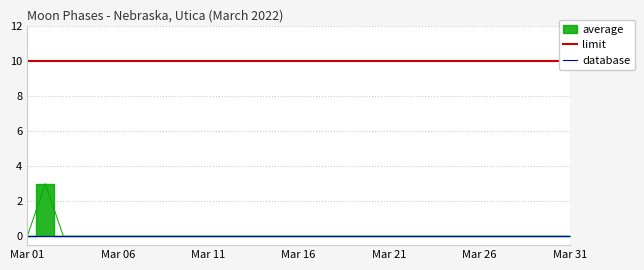

Rank the categories by value from highest to lowest.

2022-03-02, 2022-03-01, 2022-03-03, 2022-03-04, 2022-03-05, 2022-03-06, 2022-03-07, 2022-03-08, 2022-03-09, 2022-03-10, 2022-03-11, 2022-03-12, 2022-03-13, 2022-03-14, 2022-03-15, 2022-03-16, 2022-03-17, 2022-03-18, 2022-03-19, 2022-03-20, 2022-03-21, 2022-03-22, 2022-03-23, 2022-03-24, 2022-03-25, 2022-03-26, 2022-03-27, 2022-03-28, 2022-03-29, 2022-03-30, 2022-03-31